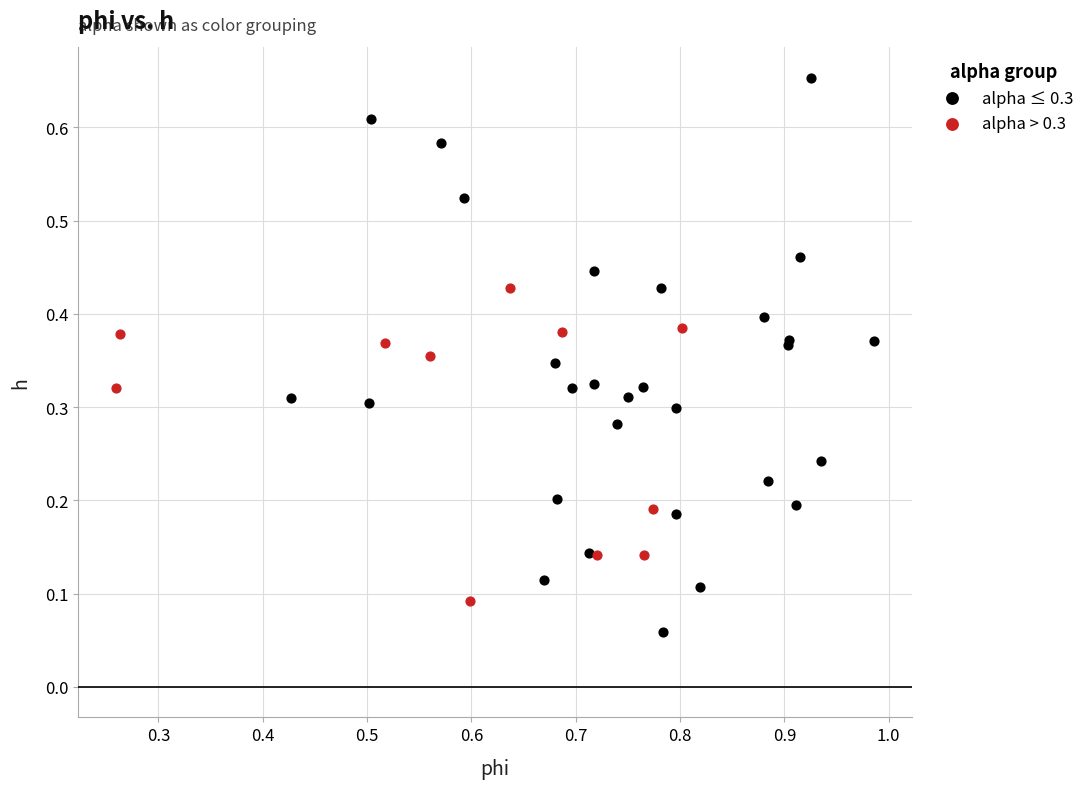

Which series reaches the minimum Y coordinate?

alpha ≤ 0.3